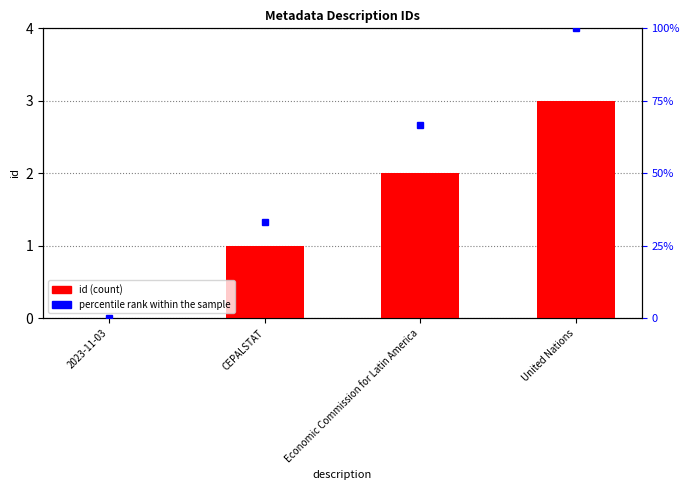

At which category is the sum across all series the highest?

United Nations